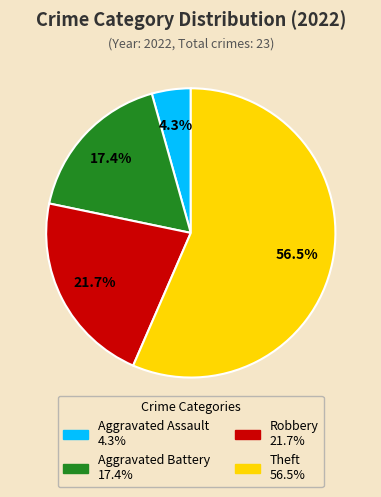

Is there a majority slice in this chart?

Yes